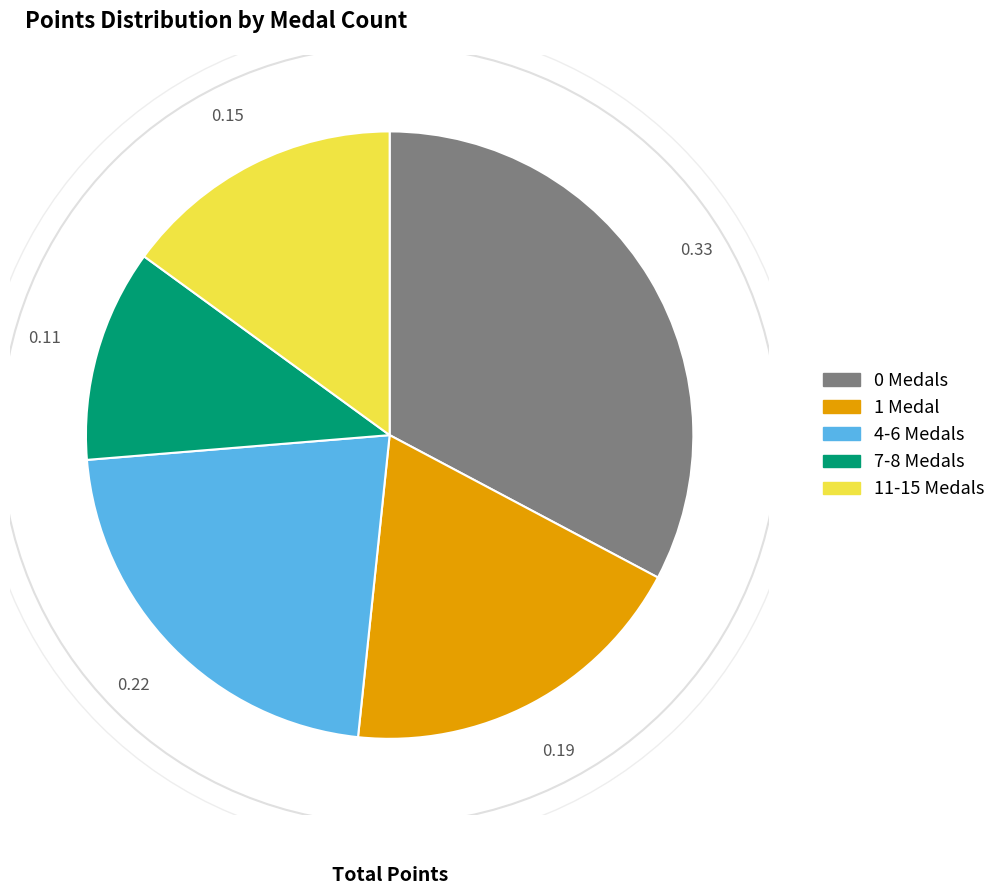

Approximately how many times larger is the value at 4-6 Medals compared to 7-8 Medals?

1.9